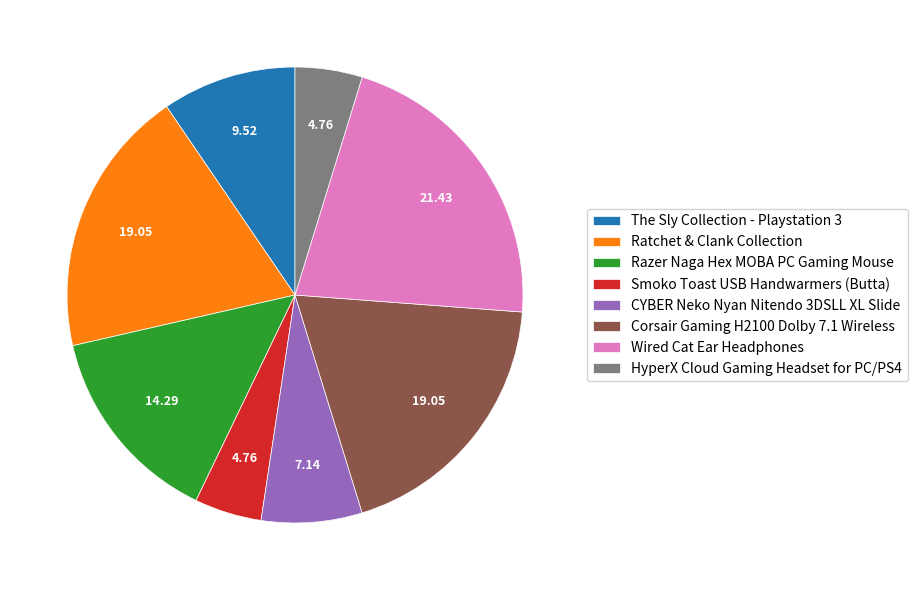

Which has a higher value, Ratchet & Clank Collection or Razer Naga Hex MOBA PC Gaming Mouse?

Ratchet & Clank Collection